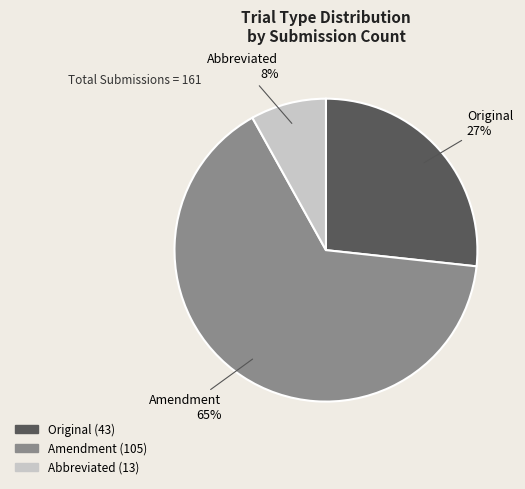

What is the ratio of the value at Original to the value at Amendment?

0.4